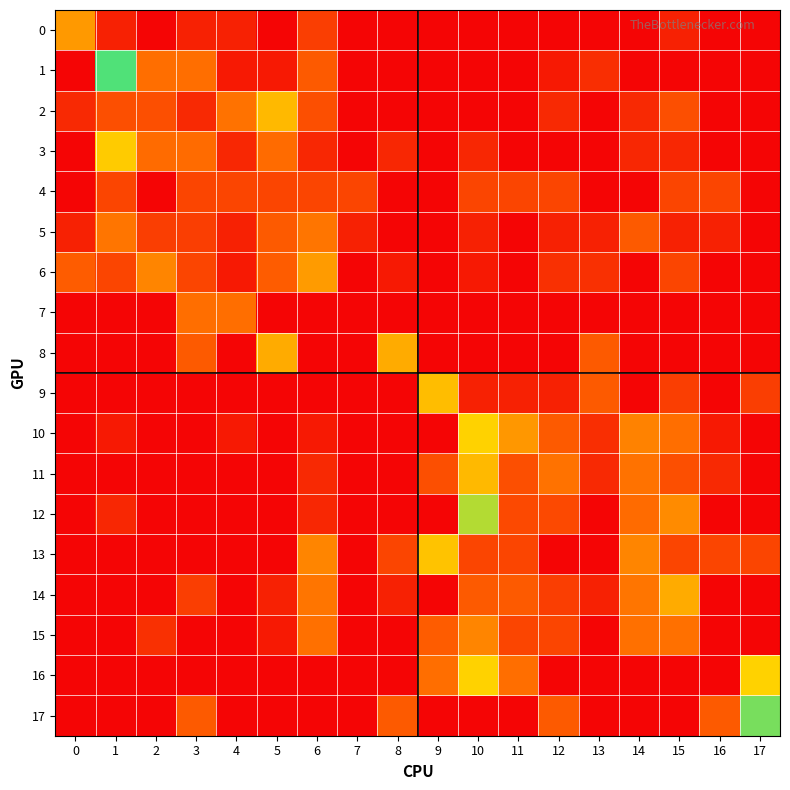

At 3, list the series in order from largest to smallest.

1, 7, 3, 8, 17, 4, 6, 5, 14, 2, 0, 9, 10, 11, 12, 13, 15, 16